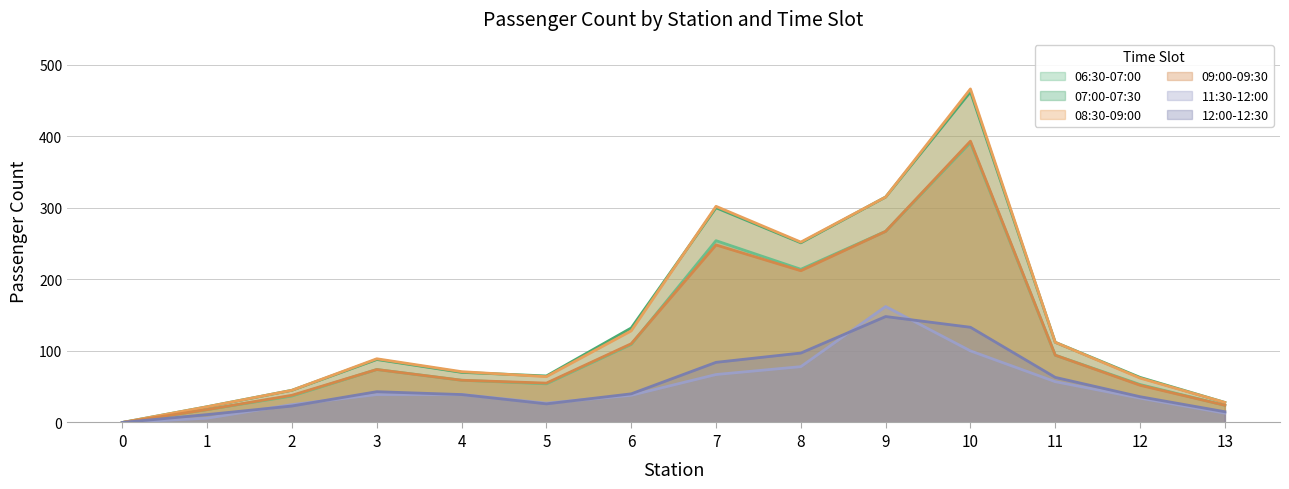

Which has a higher value, 8 or 3?

8